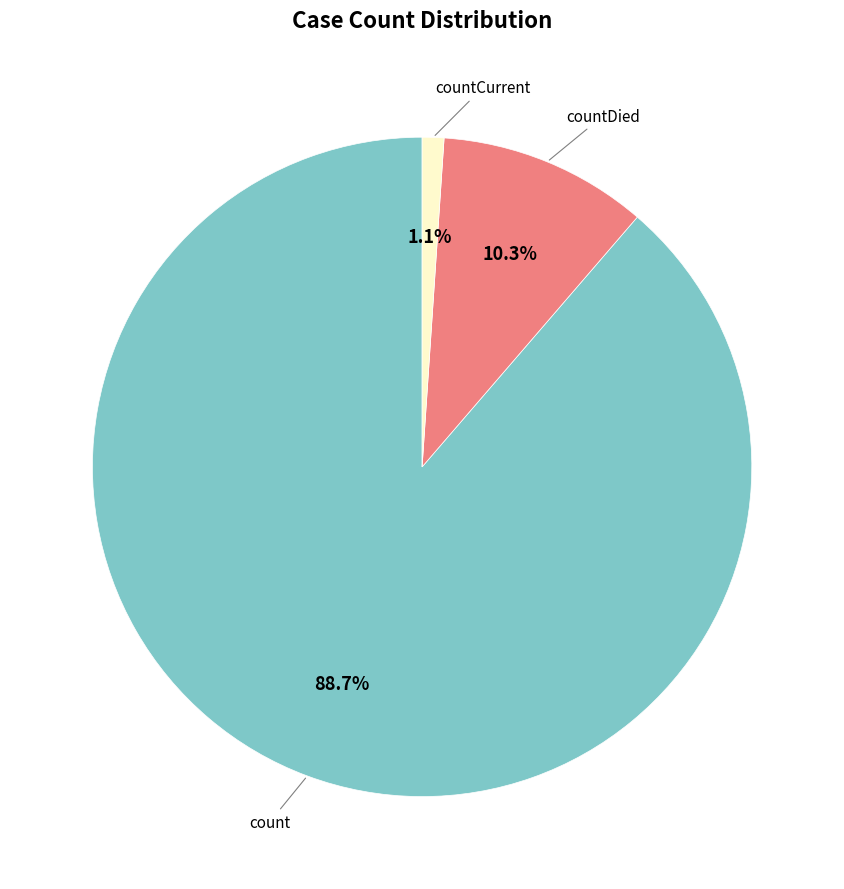

Which slice represents more than half of the pie?

count